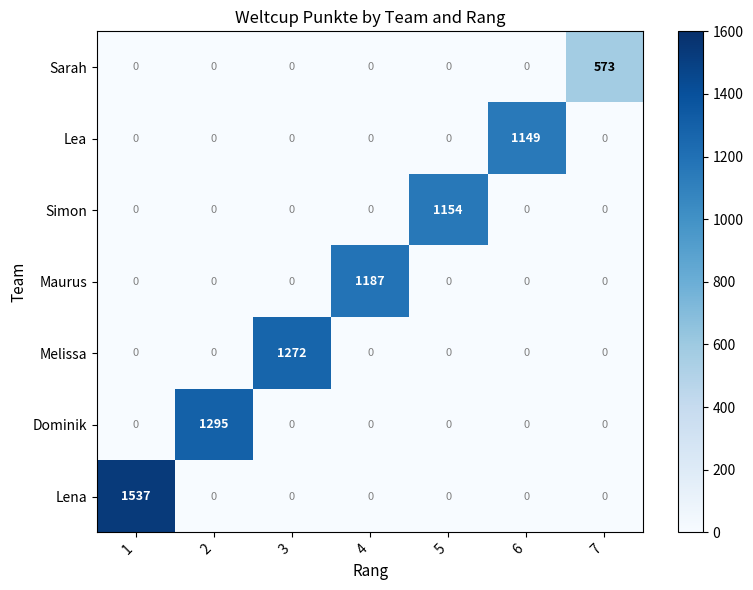

How many distinct data groups are displayed?

7